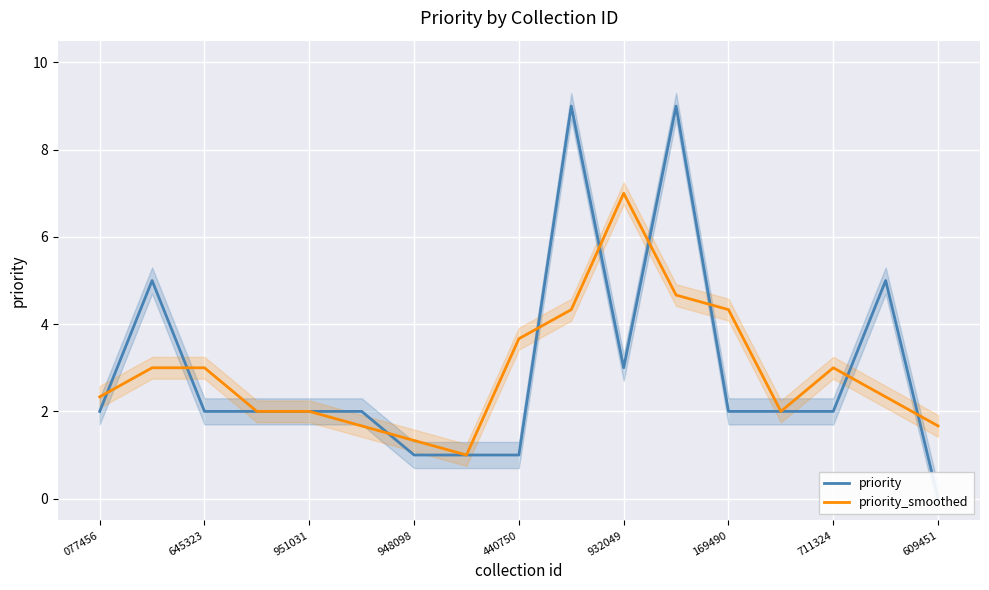

In priority, how many points are lower than both neighbors (excluding endpoints)?

1